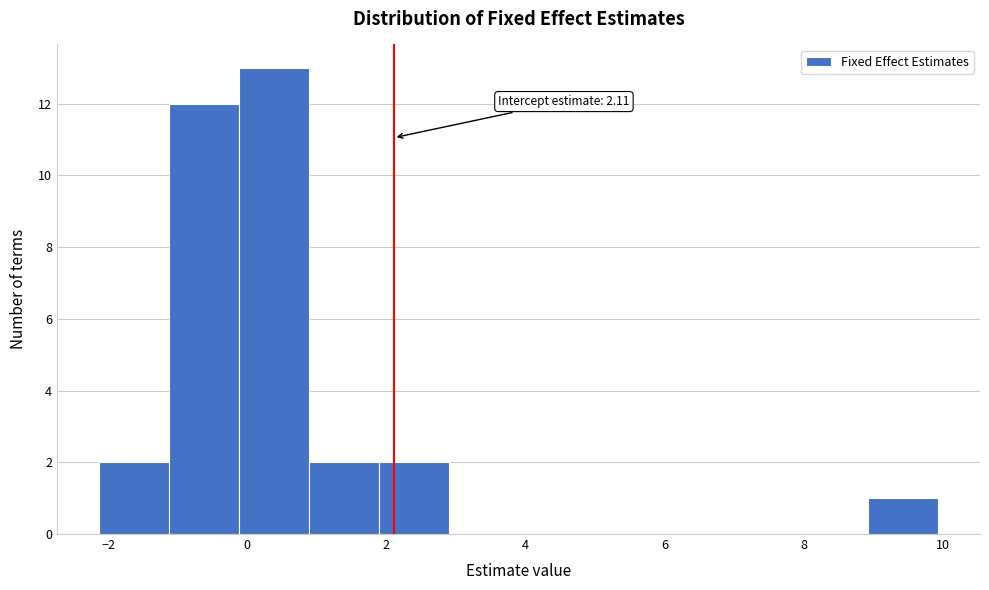

Which range on the x-axis has the tallest bar?

-0.2 to 0.8